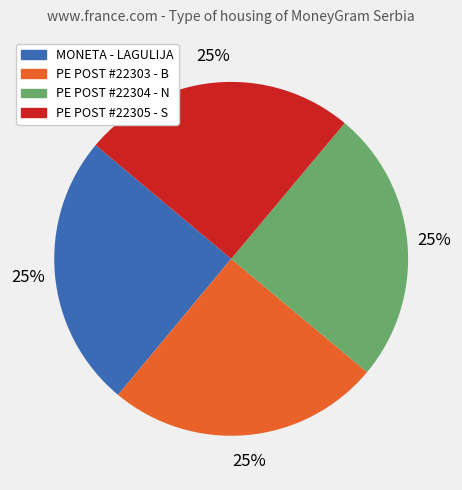

Is there any slice that represents more than half of the pie?

No